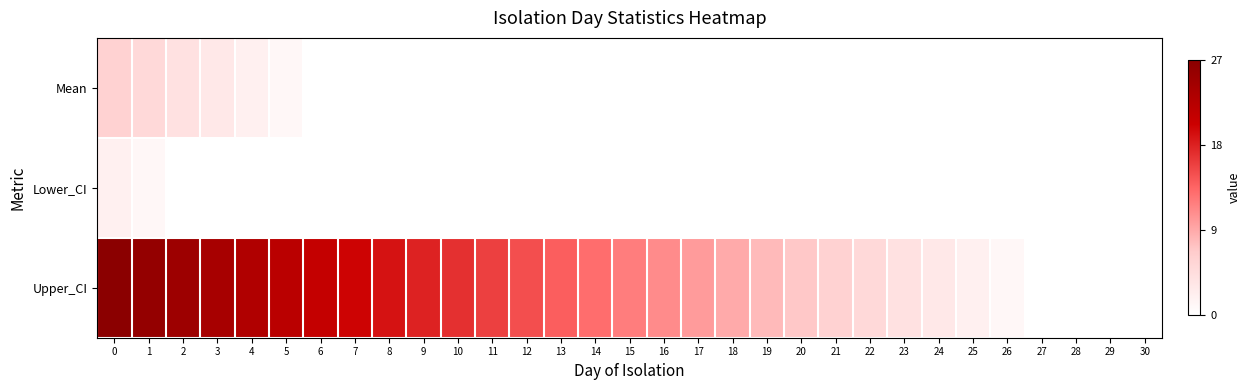

Reading right to left, extract all data points from this chart.

Mean: 30=0	29=0	28=0	27=0	26=0	25=0	24=0	23=0	22=0	21=0	20=0	19=0	18=0	17=0	16=0	15=0	14=0	13=0	12=0	11=0	10=0	9=0	8=0	7=0	6=0	5=1	4=2	3=3	2=4	1=5	0=6
Lower_CI: 30=0	29=0	28=0	27=0	26=0	25=0	24=0	23=0	22=0	21=0	20=0	19=0	18=0	17=0	16=0	15=0	14=0	13=0	12=0	11=0	10=0	9=0	8=0	7=0	6=0	5=0	4=0	3=0	2=0	1=1	0=2
Upper_CI: 30=0	29=0	28=0	27=0	26=1	25=2	24=3	23=4	22=5	21=6	20=7	19=8	18=9	17=10	16=11	15=12	14=13	13=14	12=15	11=16	10=17	9=18	8=19	7=20	6=21	5=22	4=23	3=24	2=25	1=26	0=27